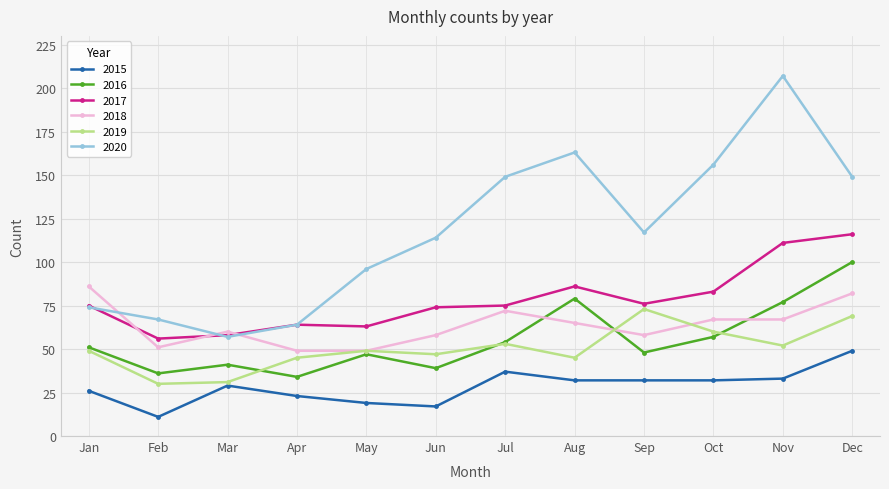

What is the sum of all 2015 values?

340